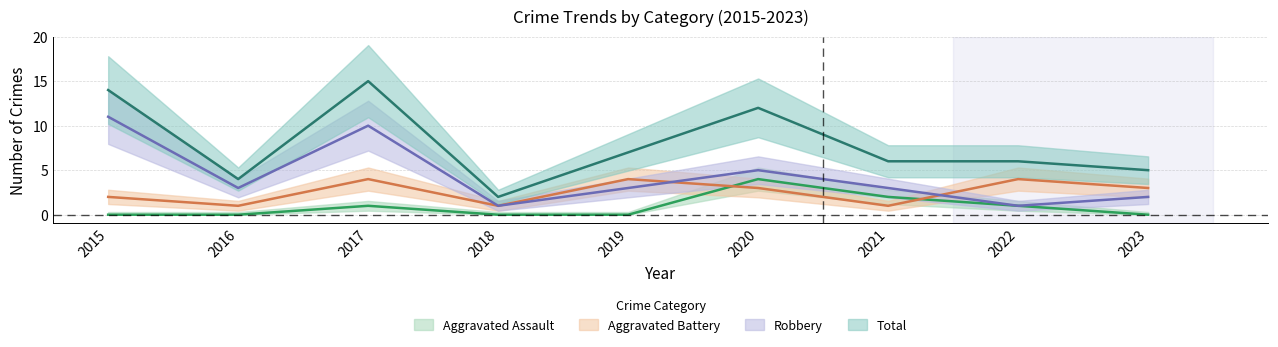

After their last crossing, which series has the higher values: Aggravated Assault or Aggravated Battery?

Aggravated Battery